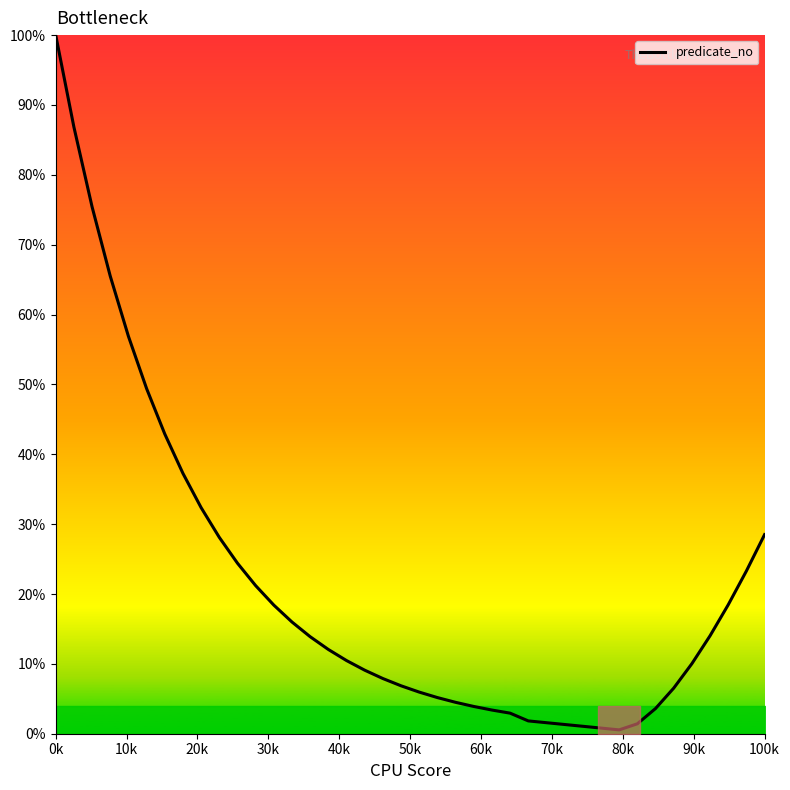

What is the difference between the maximum and minimum values?

99.4